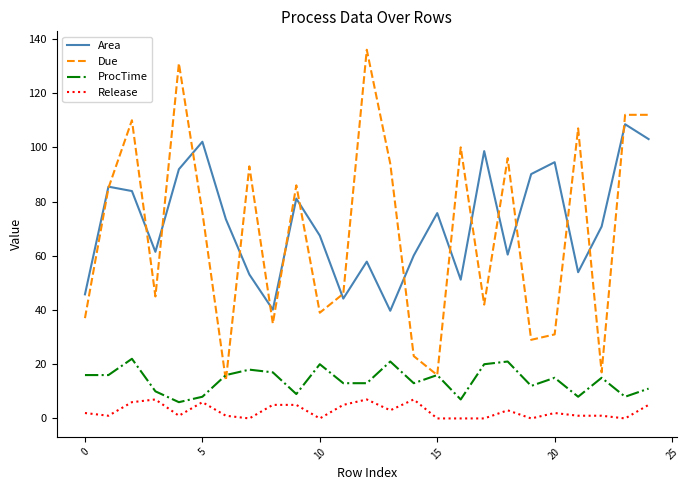

What is the highest value of the ProcTime series?

22.0